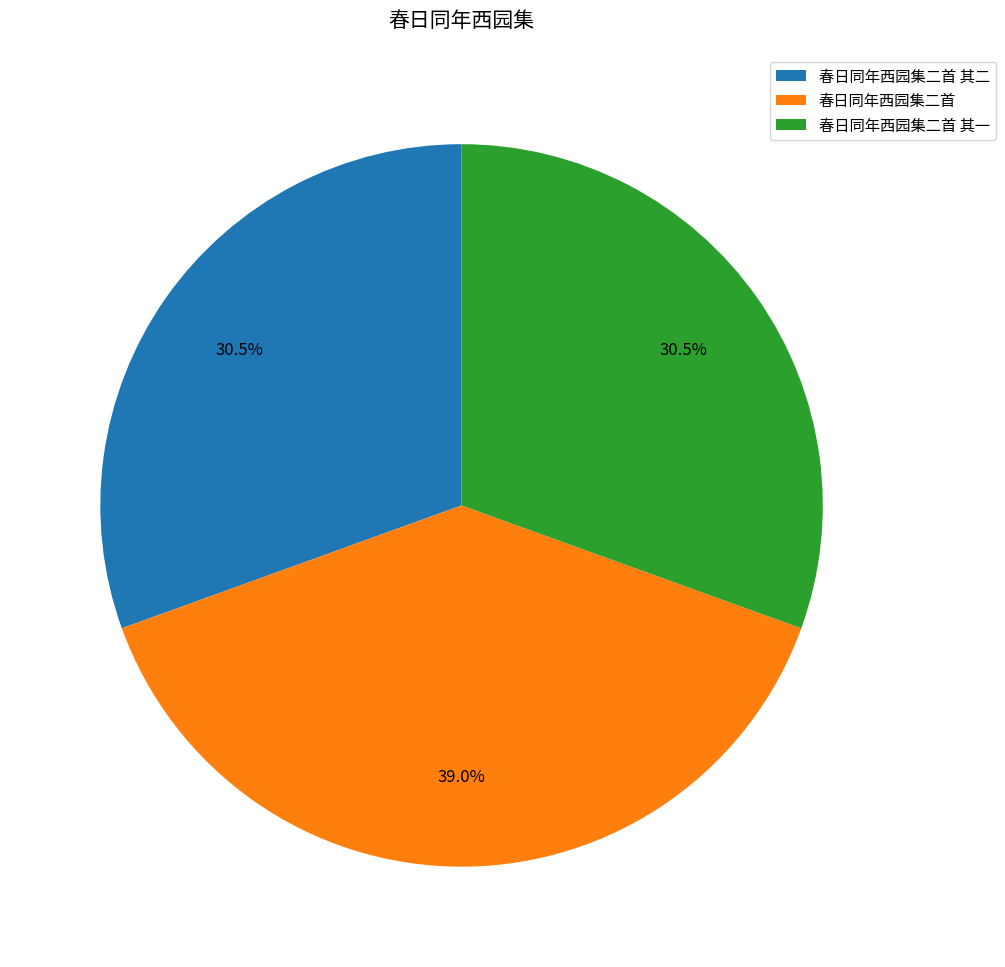

Combined, what portion of the pie is 春日同年西园集二首 and 春日同年西园集二首 其一?

69.5%